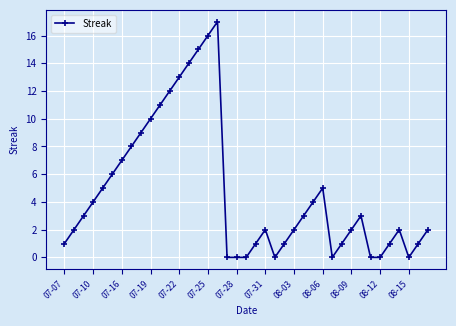

True or false: the data has more than 1 interior local peaks.

True